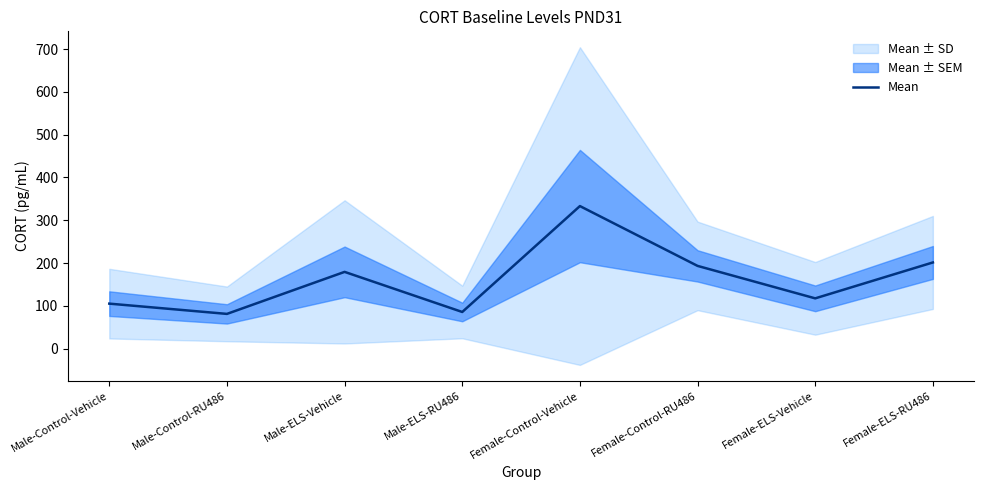

True or false: there are more than 1 points higher than both neighbors.

True